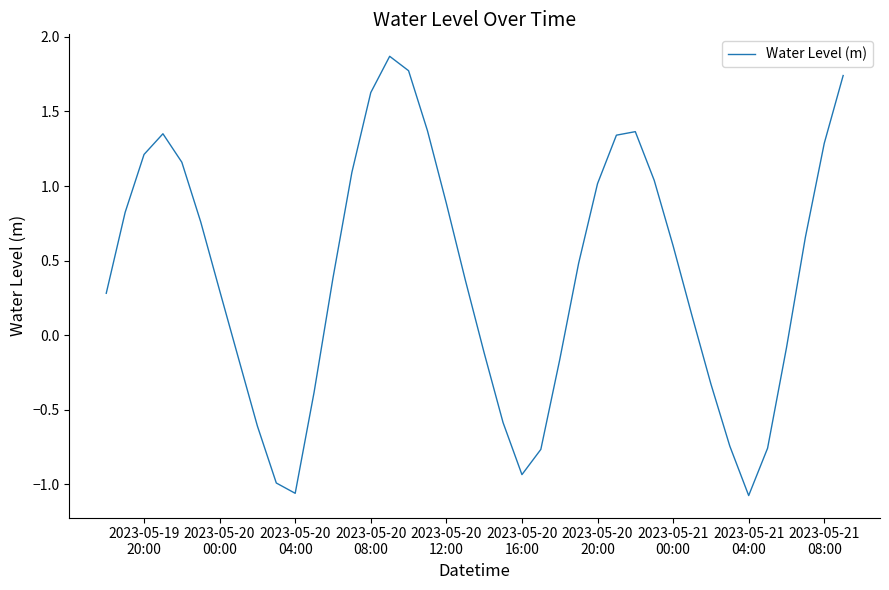

What is the difference between the maximum and minimum values?

2.9